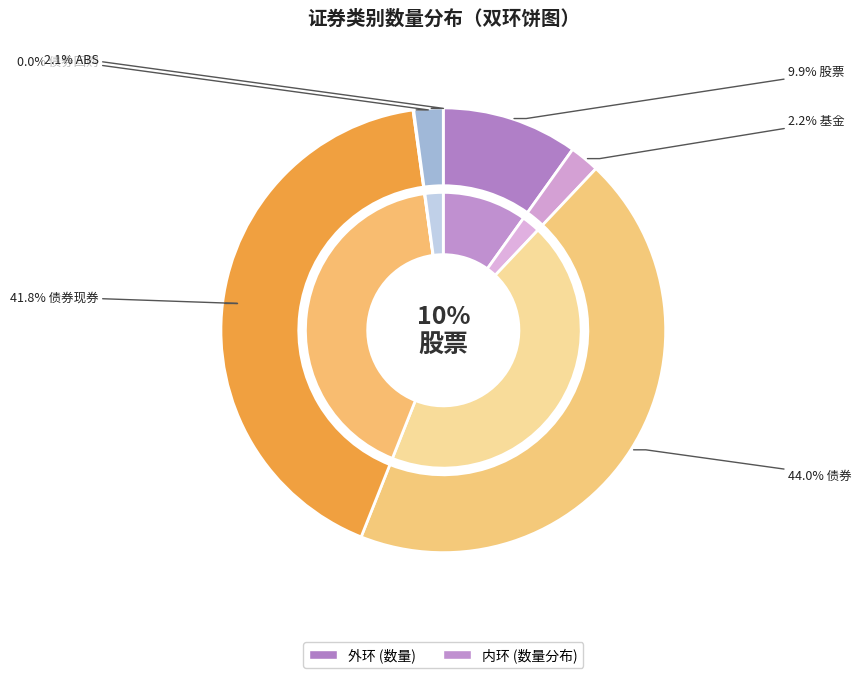

What is the total percentage of 基金 and 债券?

46.1%